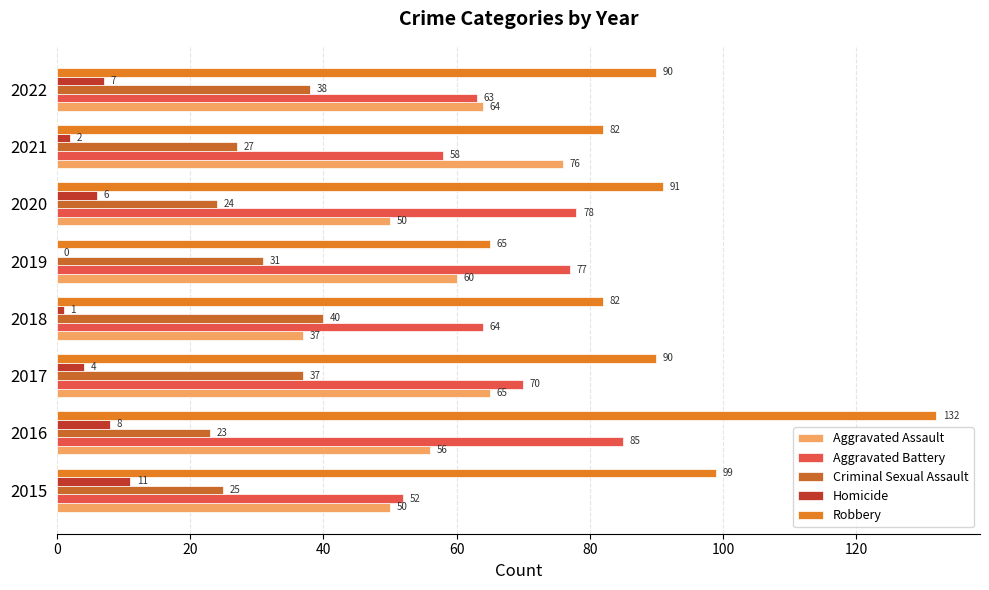

List the series in order of their peak value, lowest first.

Homicide, Criminal Sexual Assault, Aggravated Assault, Aggravated Battery, Robbery